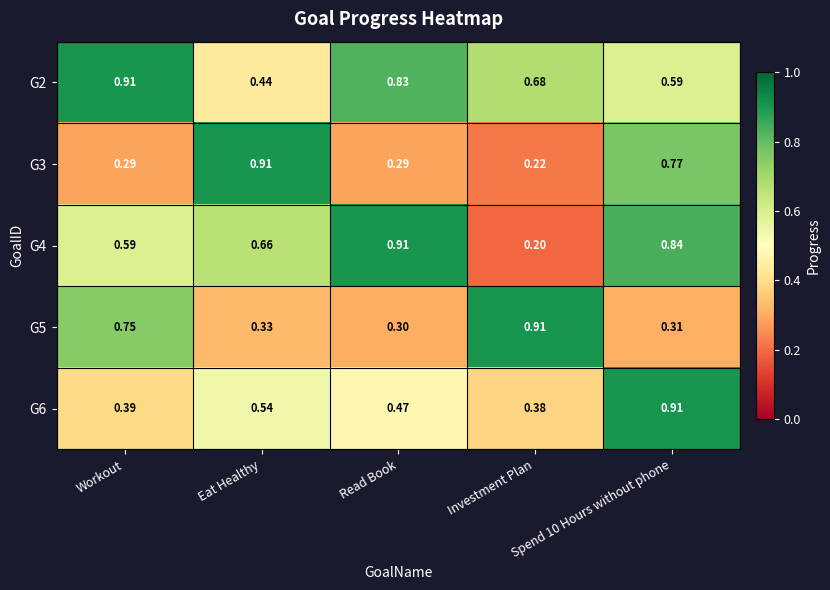

At which label is G2 closest to 0?

Eat Healthy